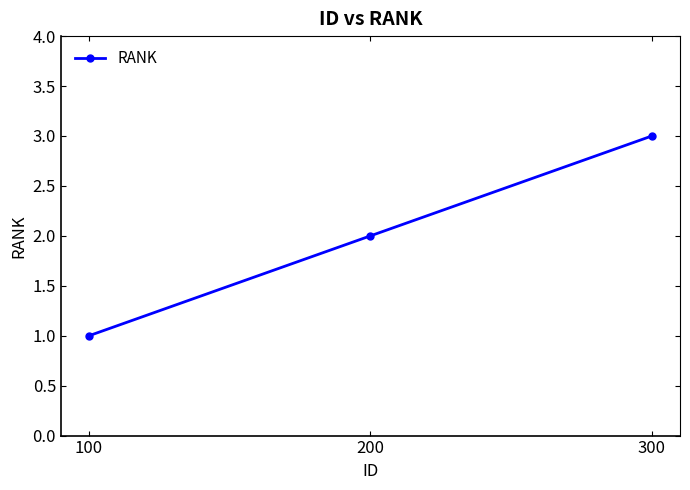

True or false: the data shows 1 at 300.

False